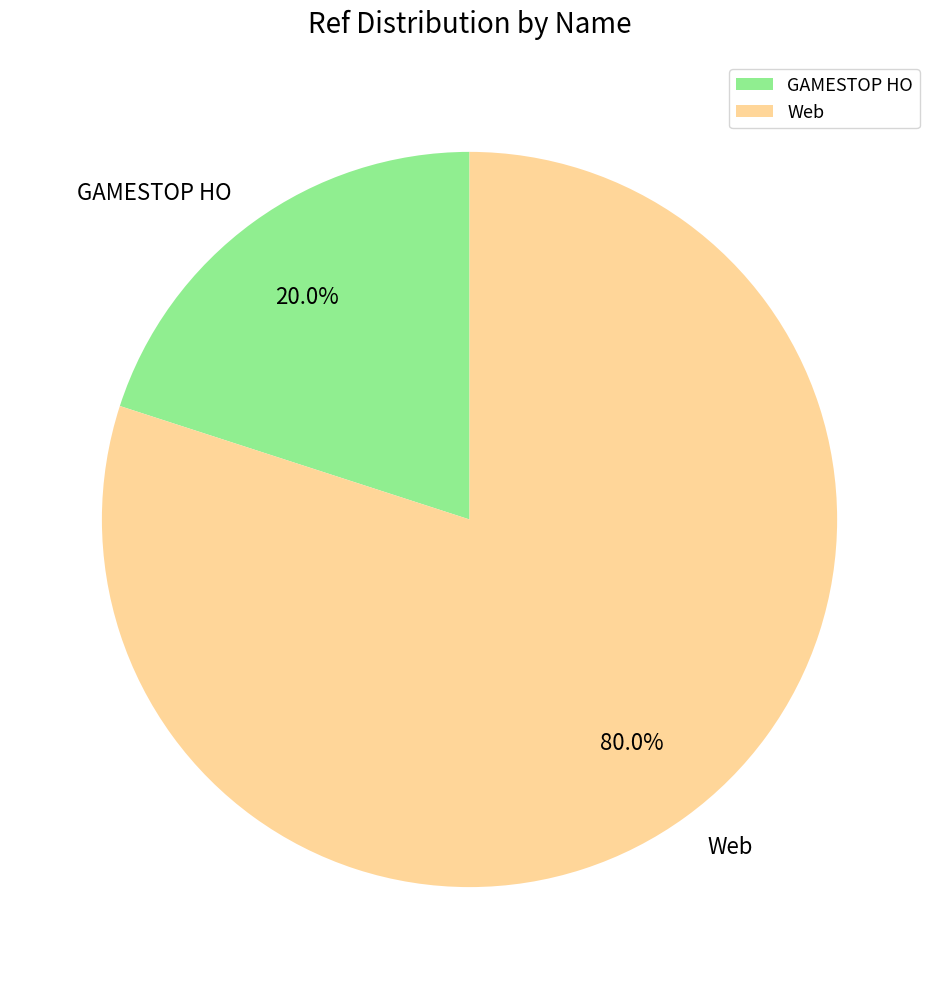

To the nearest percent, what portion does GAMESTOP HO represent?

20%